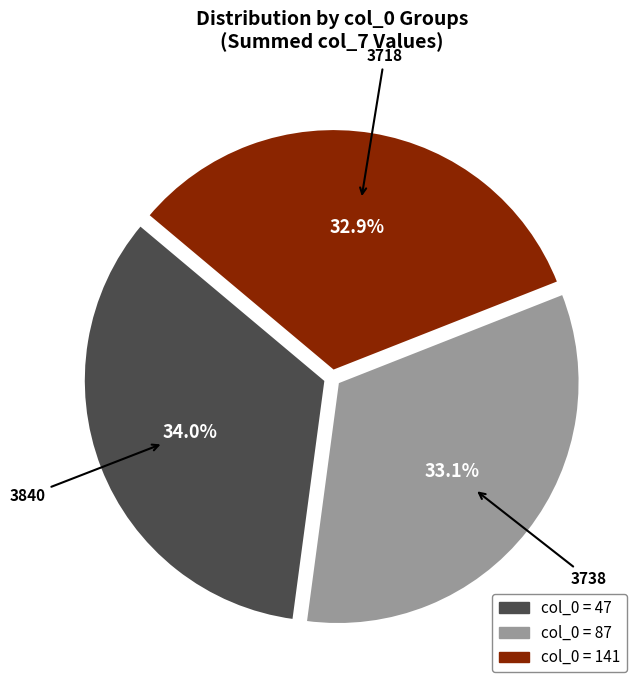

Count the number of slices in the pie.

3